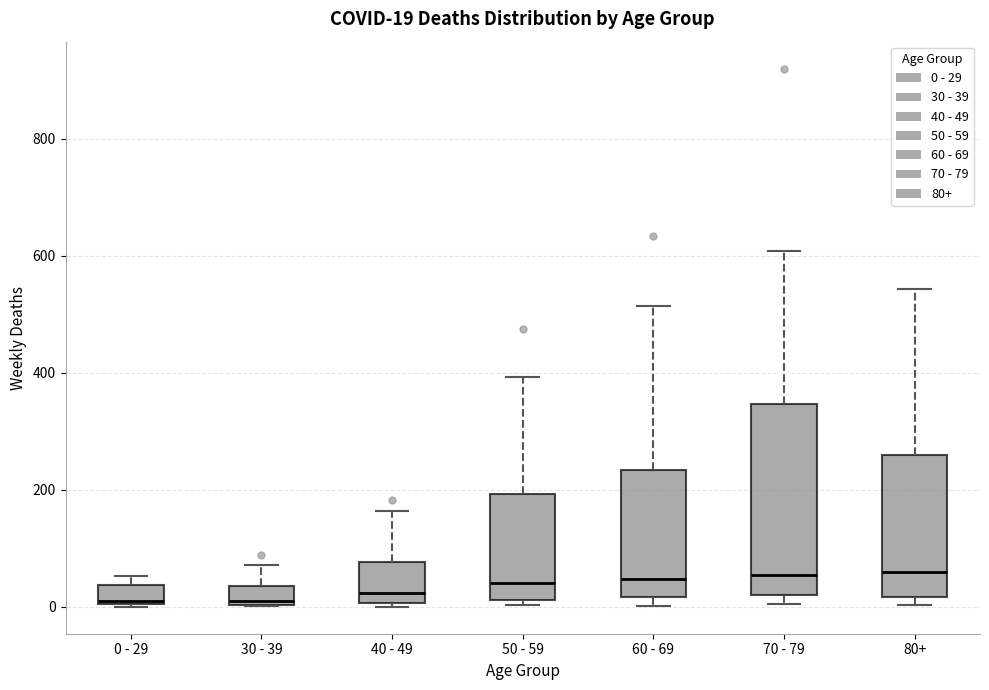

Comparing the boxes themselves (not the whiskers), which one is the tallest?

70 - 79